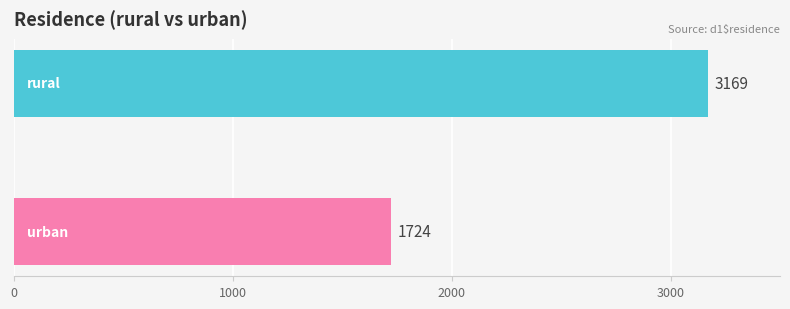

What is the value of the 1st bar from the top?

3169